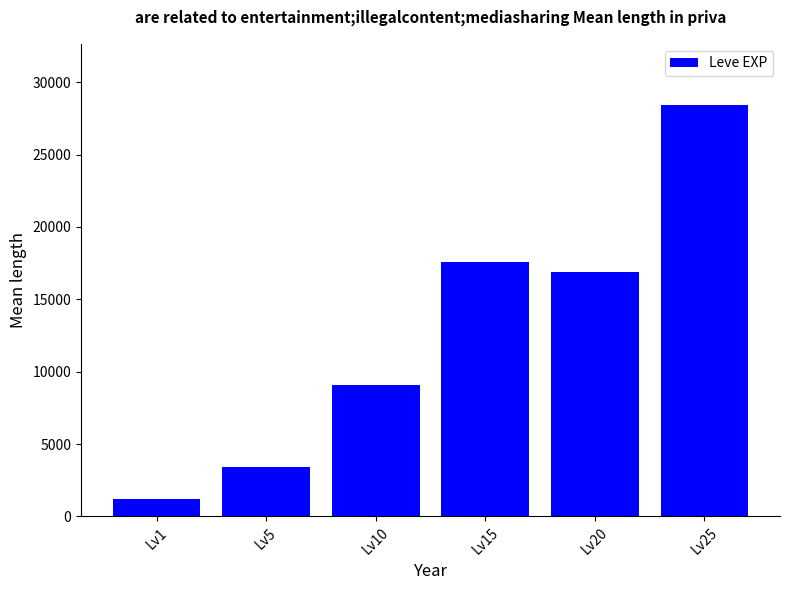

Reading left to right, extract all data points from this chart.

1213.3	3405.0	9106.7	17563.3	16865.0	28393.3